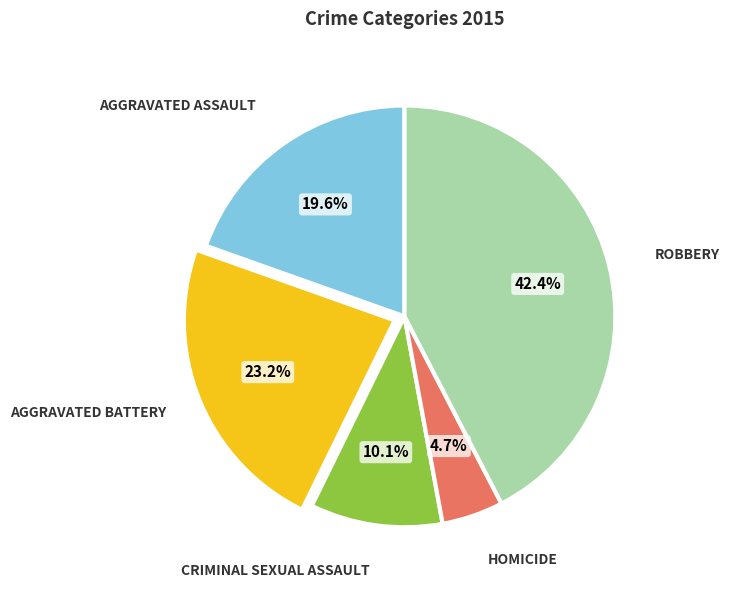

To the nearest percent, what is the average slice percentage?

20%